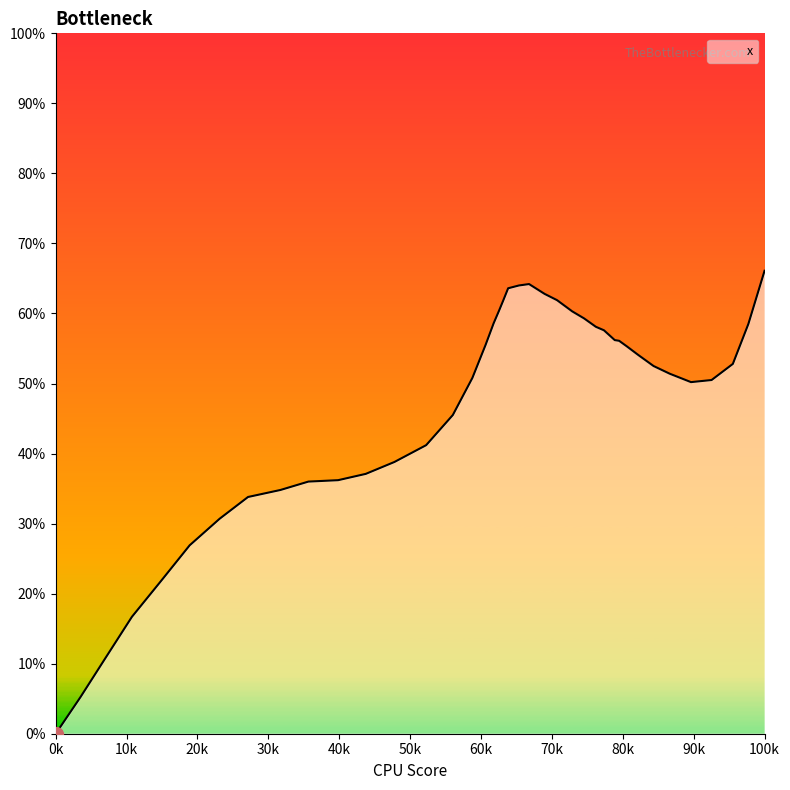

What is the greatest value displayed?

66.1